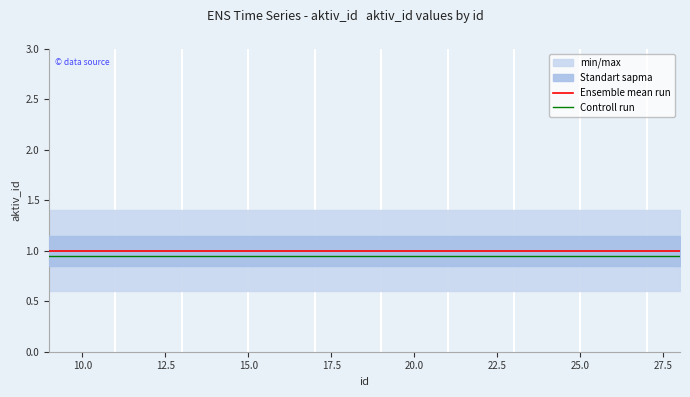

What is the highest value of the Ensemble mean run series?

1.0